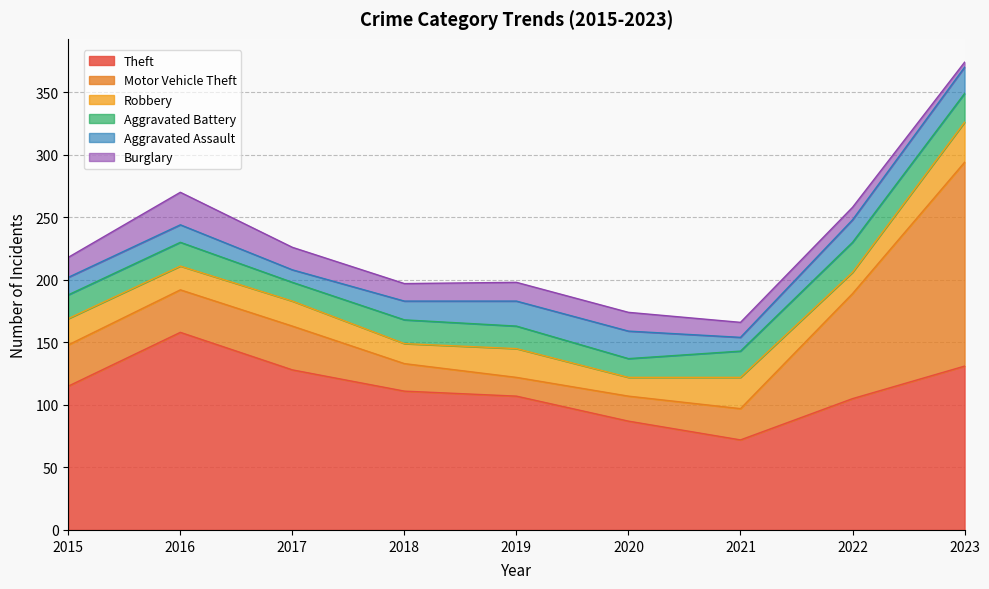

Which has a higher value, 2017 or 2019?

2017